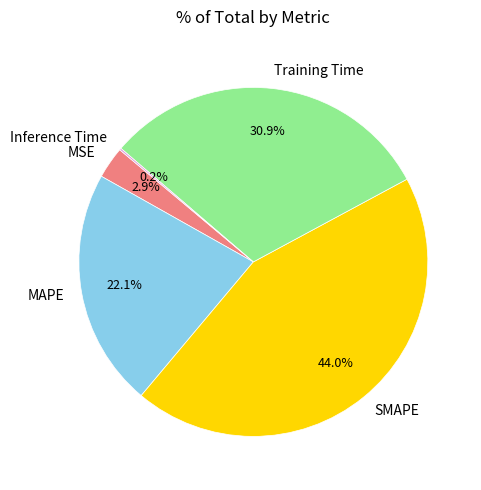

Is there a majority slice in this chart?

No